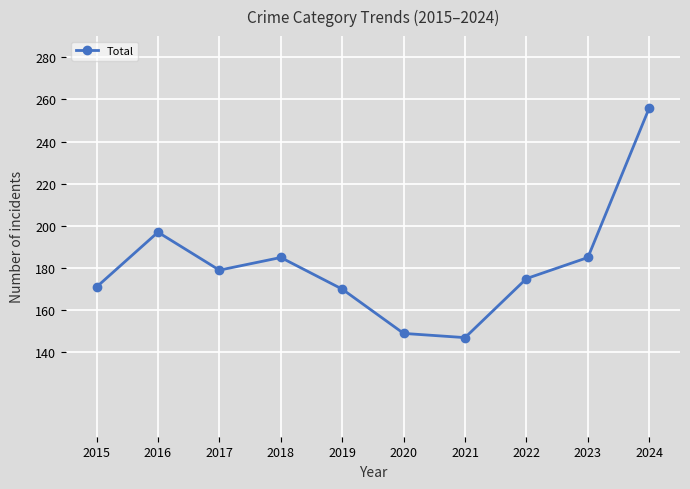

How many distinct data groups are displayed?

1